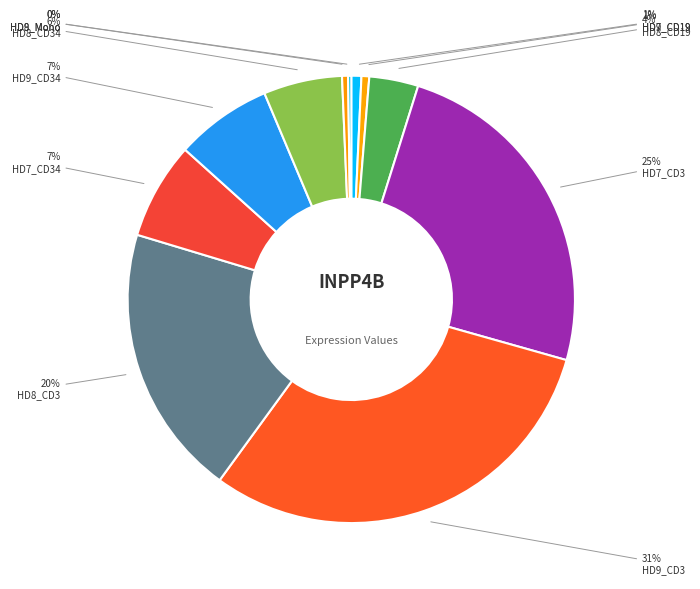

Is there any slice that represents more than half of the pie?

No